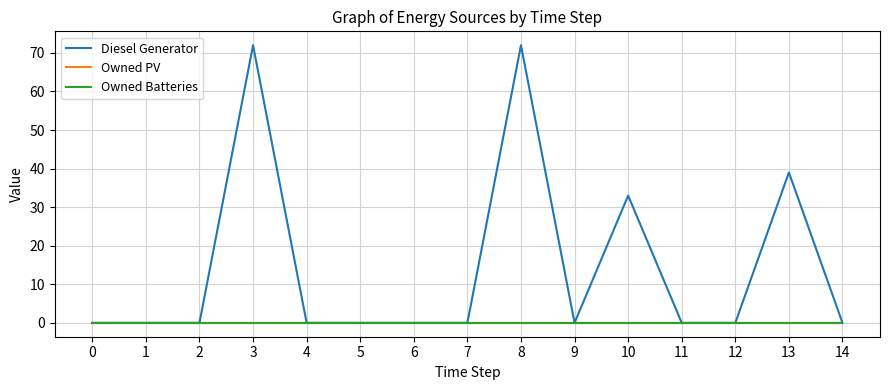

Does the chart display data point markers on the line(s)?

No